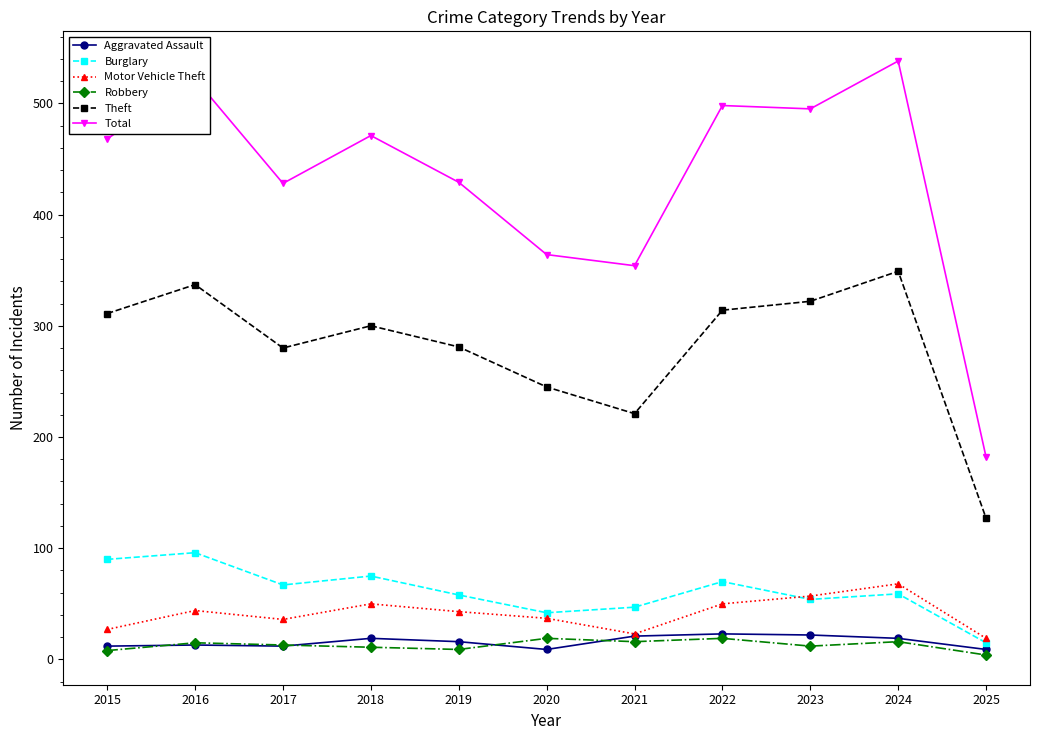

Is it true that Burglary equals 67 at 2021?

False